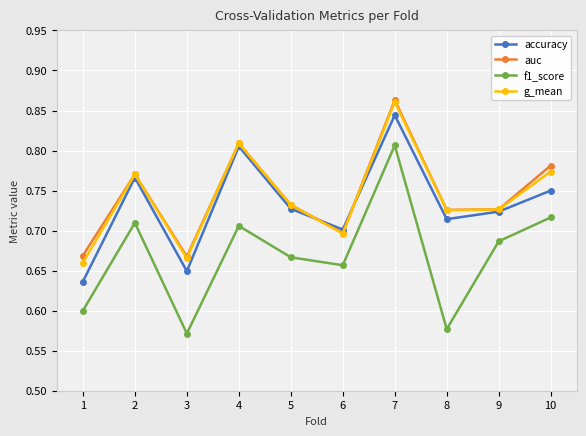

Which label corresponds to the smallest value in the chart?

3